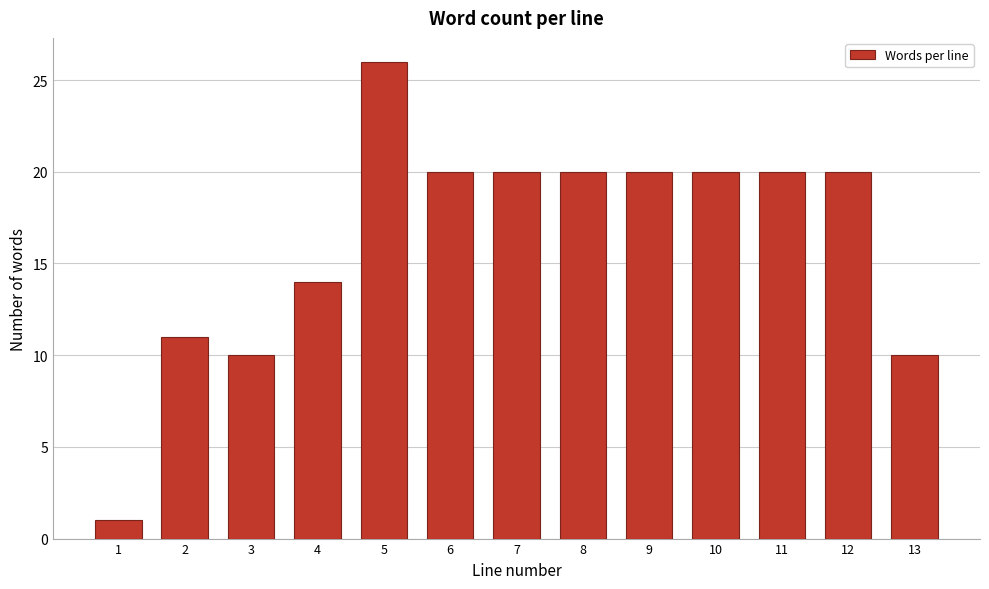

Reading left to right, what are all the values shown in this chart?

1=1	2=11	3=10	4=14	5=26	6=20	7=20	8=20	9=20	10=20	11=20	12=20	13=10